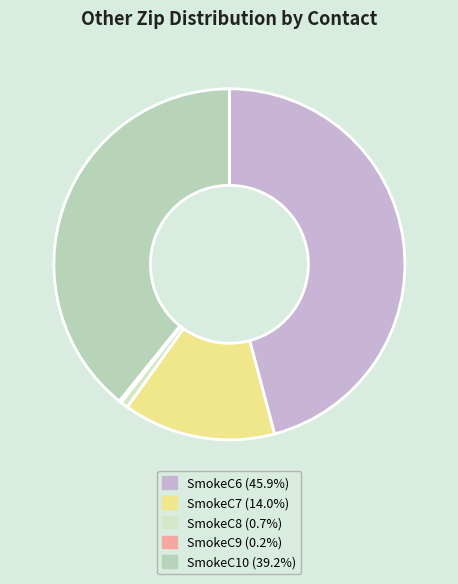

How many slices are in this pie chart?

5